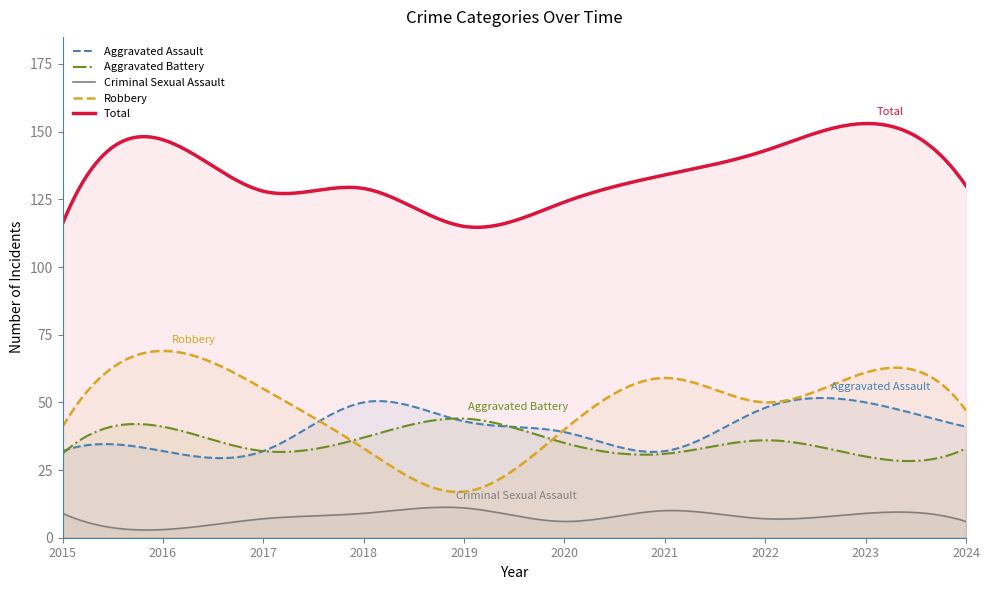

Rank the categories by Criminal Sexual Assault value from lowest to highest.

2016, 2020, 2024, 2017, 2022, 2015, 2018, 2023, 2021, 2019